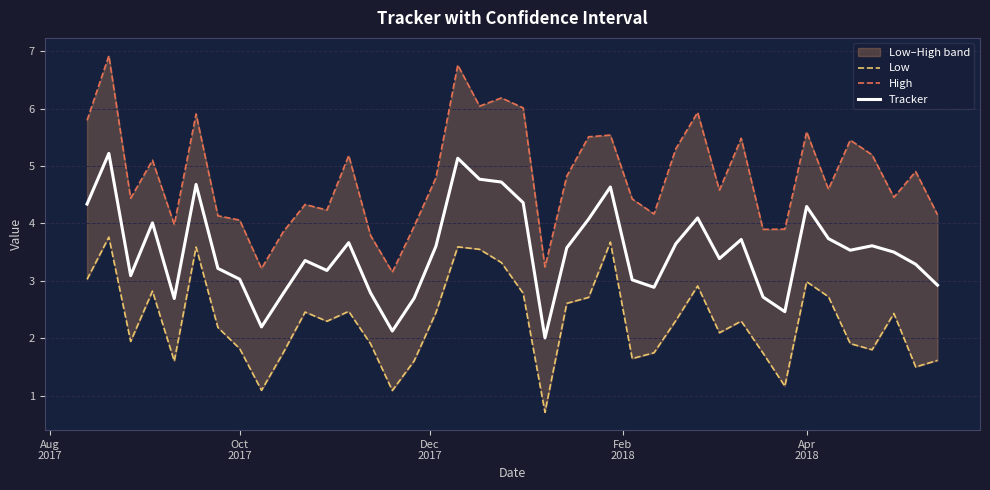

What is the lowest value of the Low series?

0.7